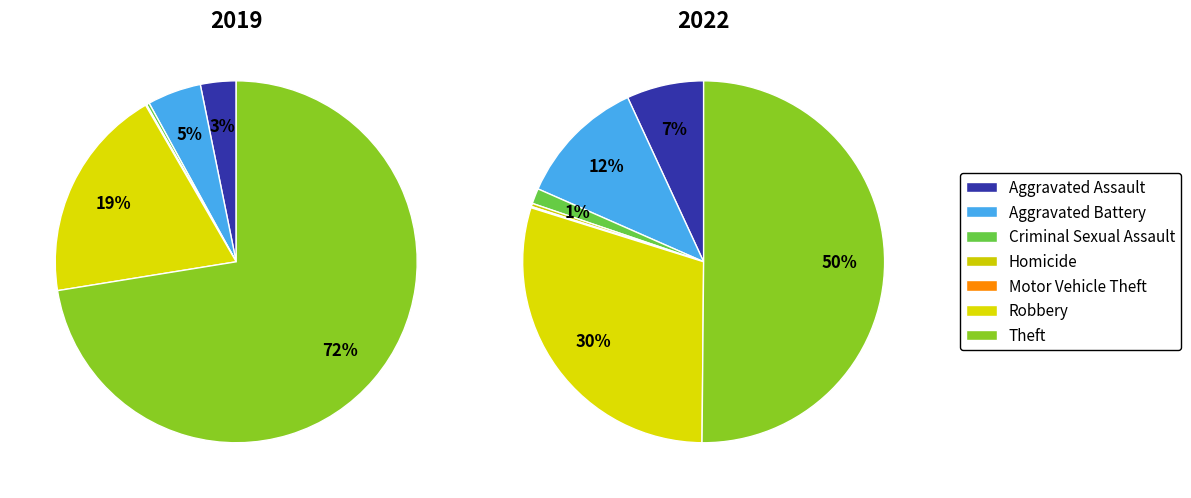

To the nearest percent, what is the combined percentage of Criminal Sexual Assault and Homicide?

2%